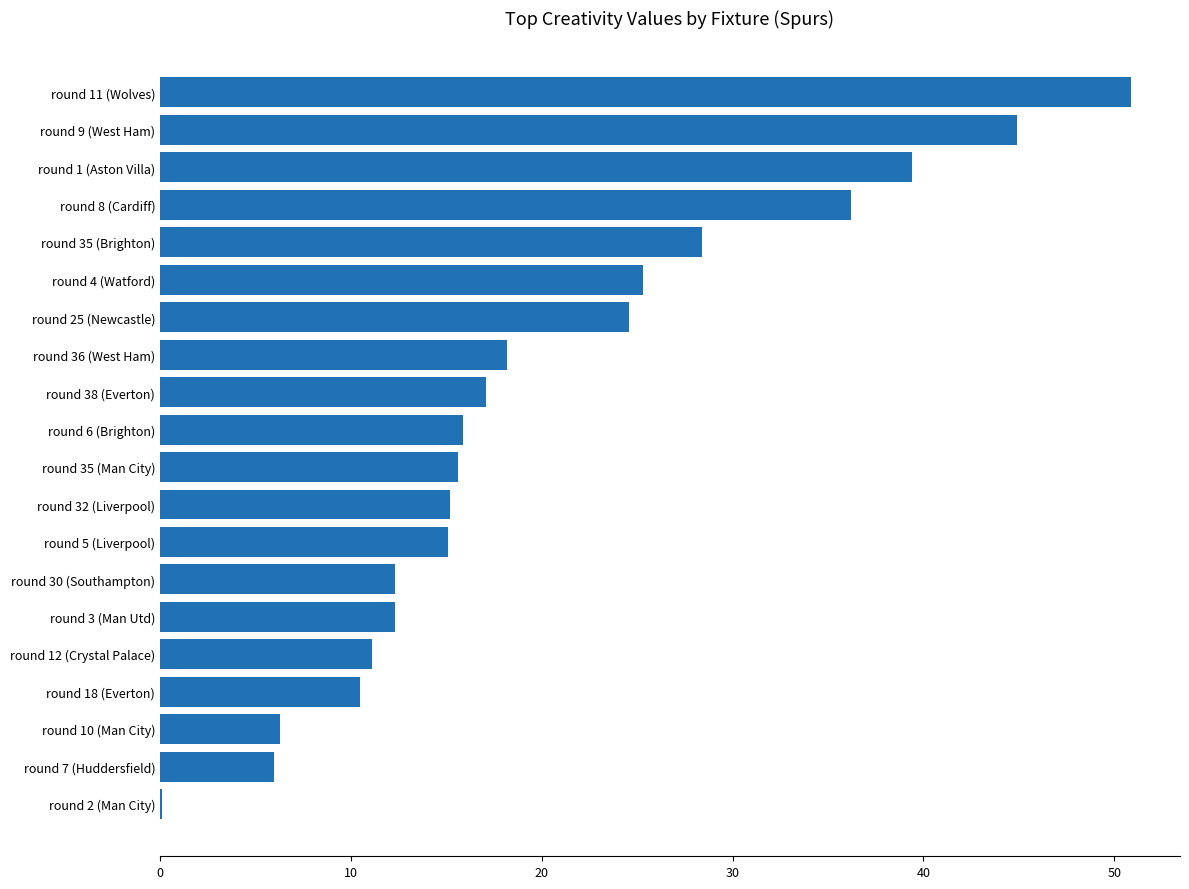

Count the number of data series in this chart.

1